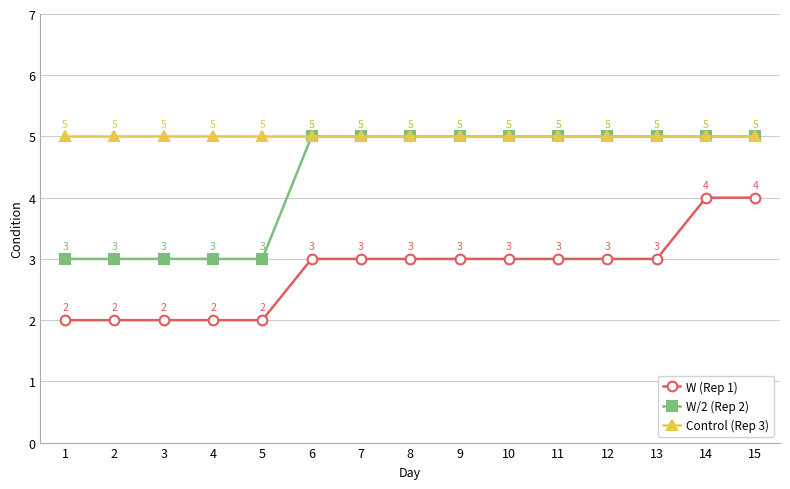

Reading right to left, extract all data points from this chart.

W (Rep 1): 15=4	14=4	13=3	12=3	11=3	10=3	9=3	8=3	7=3	6=3	5=2	4=2	3=2	2=2	1=2
W/2 (Rep 2): 15=5	14=5	13=5	12=5	11=5	10=5	9=5	8=5	7=5	6=5	5=3	4=3	3=3	2=3	1=3
Control (Rep 3): 15=5	14=5	13=5	12=5	11=5	10=5	9=5	8=5	7=5	6=5	5=5	4=5	3=5	2=5	1=5